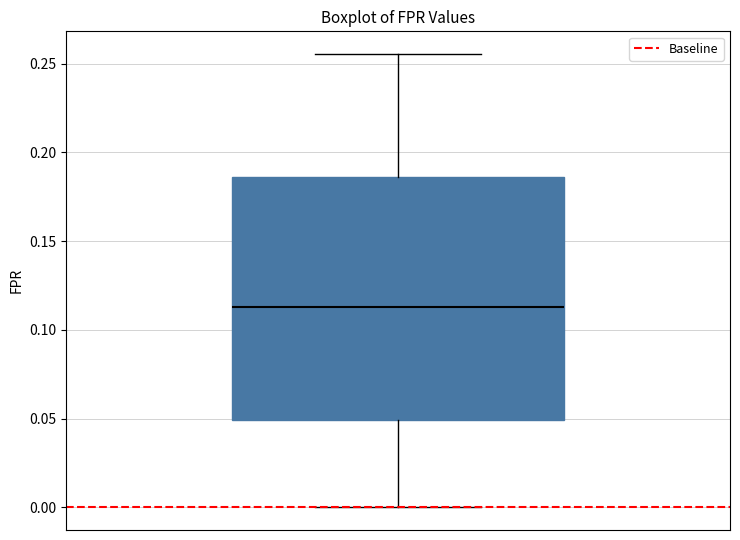

Read this box plot against the y-axis: the position of the median line, the range covered by the box, and the ends of both whiskers. The values are not printed on the chart, so give them approximately, as read against the axis.

median 0.115, box 0.050 to 0.185, whiskers 0.000 to 0.255